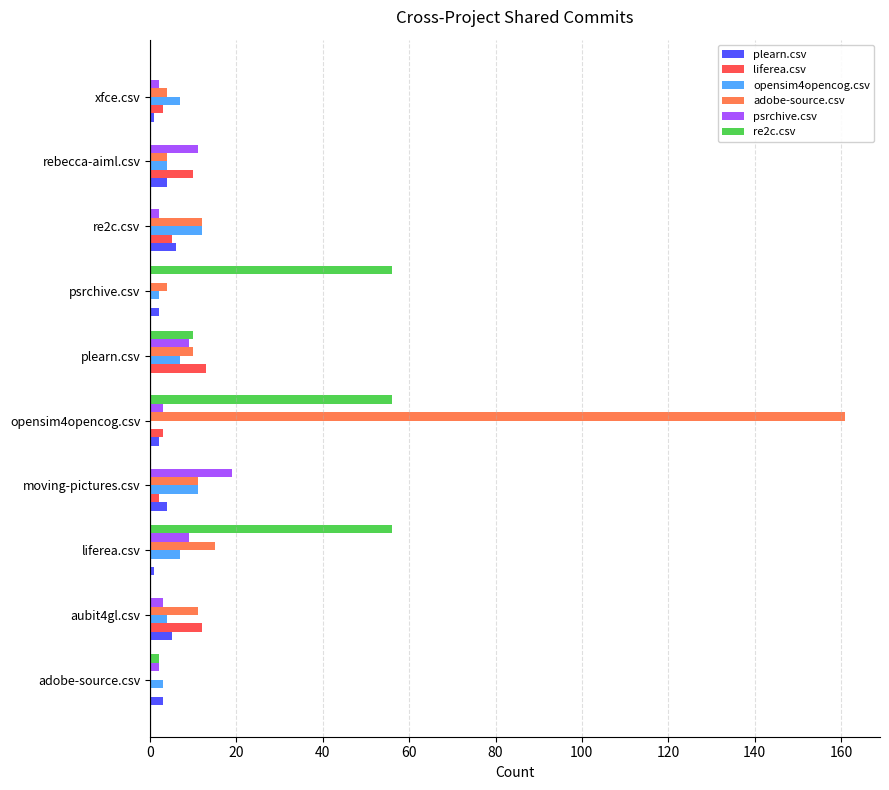

The liferea.csv series shows 0 at adobe-source.csv. True or false?

True